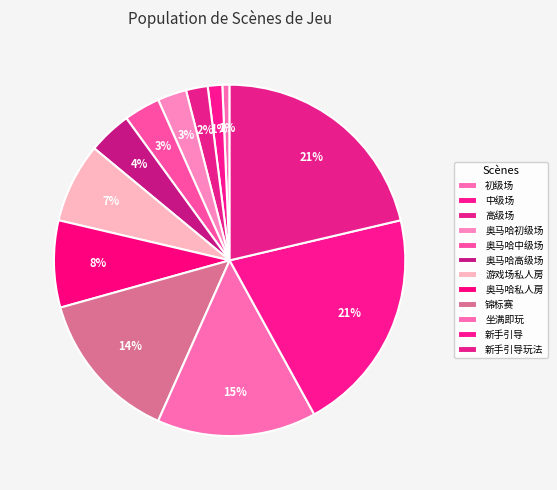

The 新手引导玩法 slice represents 32% of the pie. True or false?

False